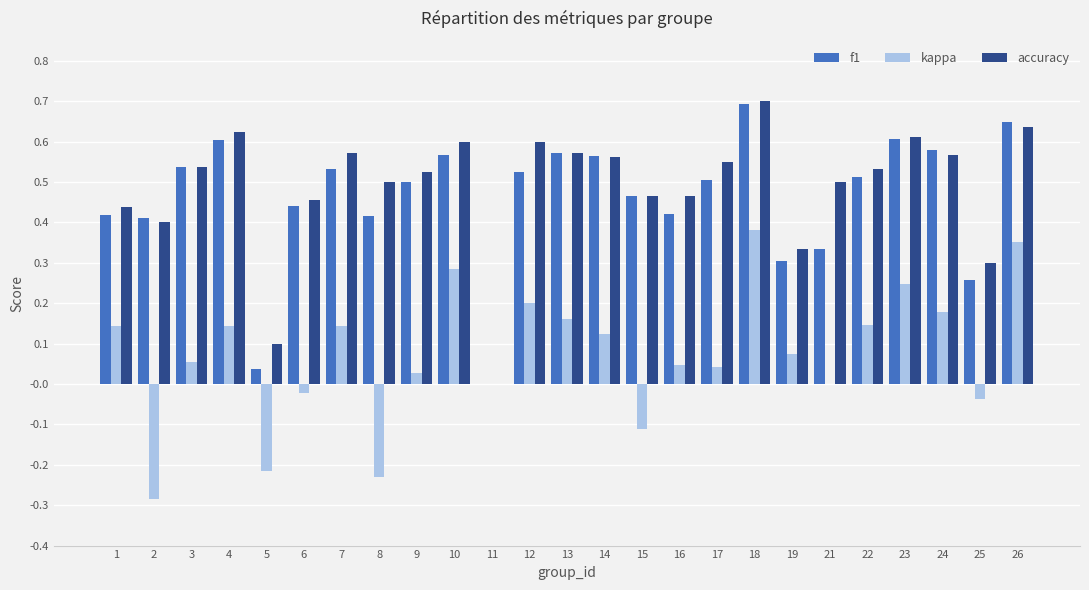

Between 21 and 26, which series saw the biggest shift?

kappa